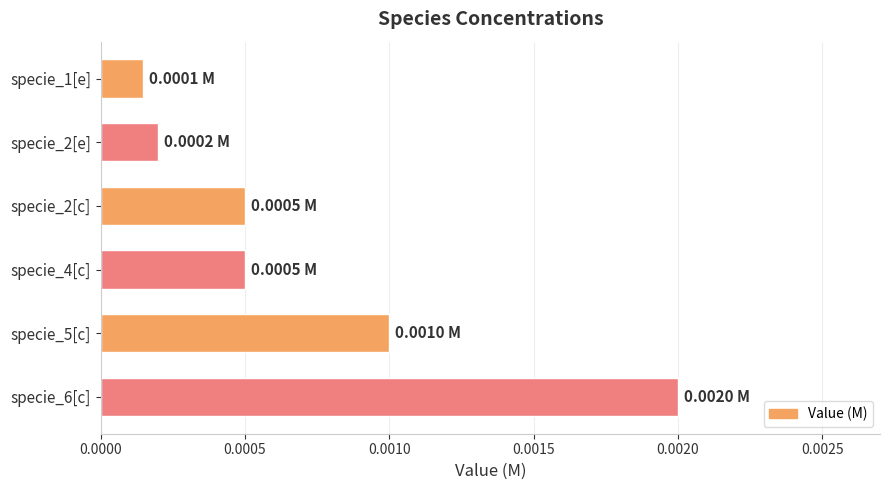

Which has a higher value, specie_5[c] or specie_1[e]?

specie_5[c]